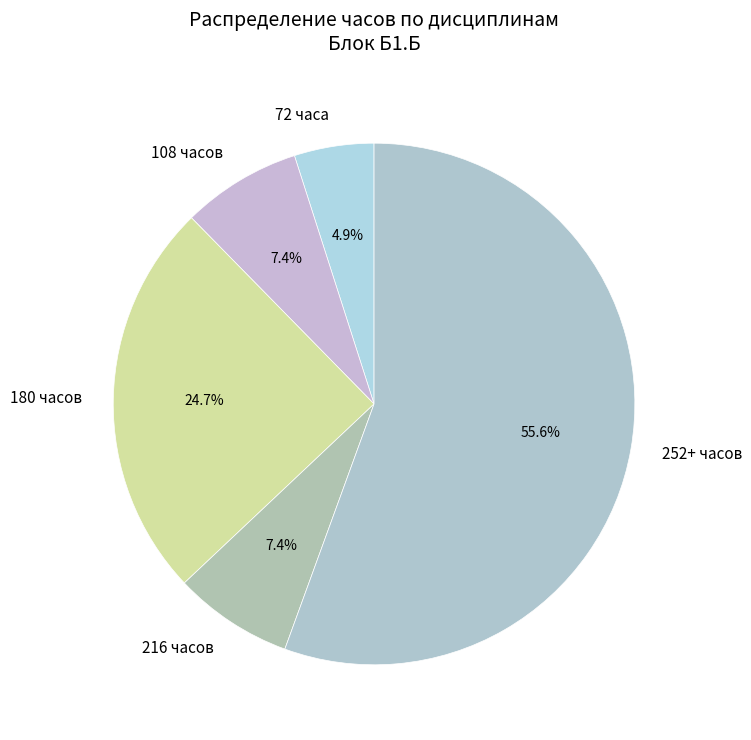

Approximately how many times larger is the value at 180 часов compared to 108 часов?

3.3